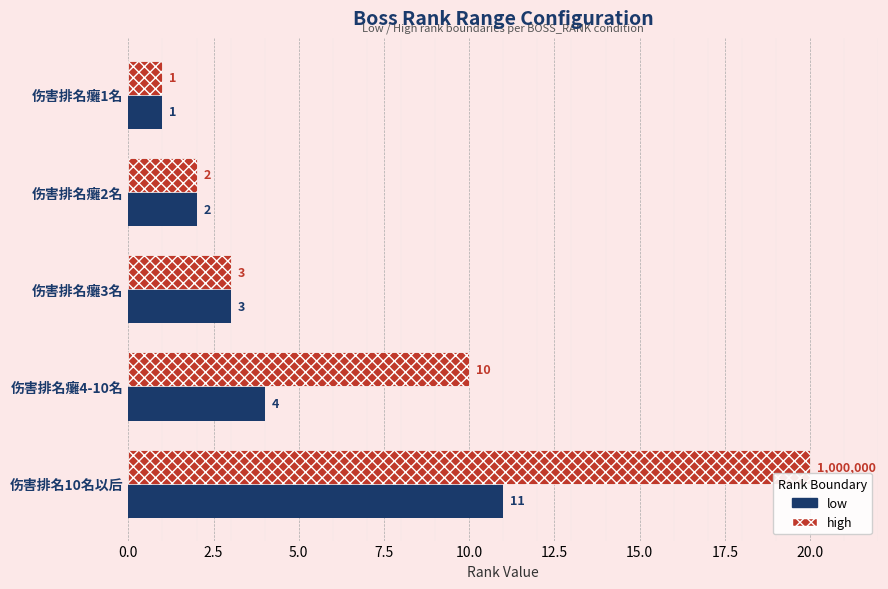

Is it true that high equals 6 at 伤害排名癱4-10名?

False